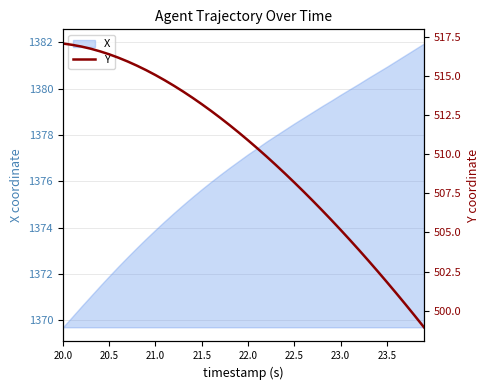

The value of X at 23.0 is 2099.3. True or false?

False